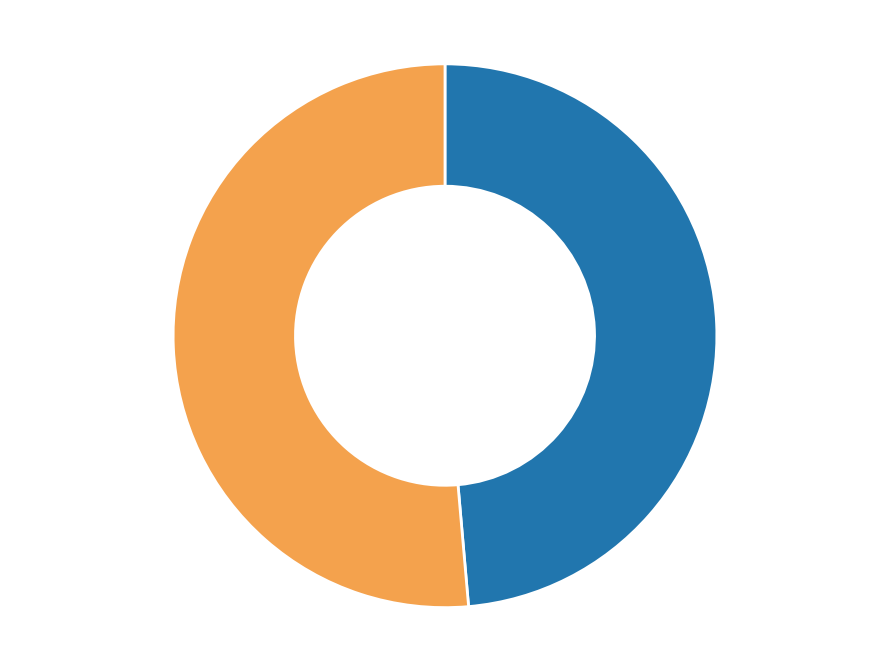

Is there a majority slice in this chart?

Yes